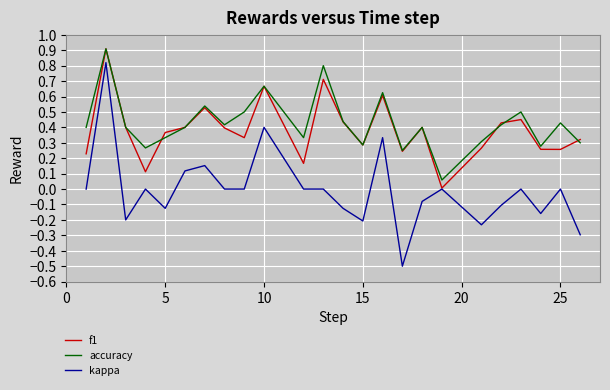

What is the greatest value displayed?

0.9